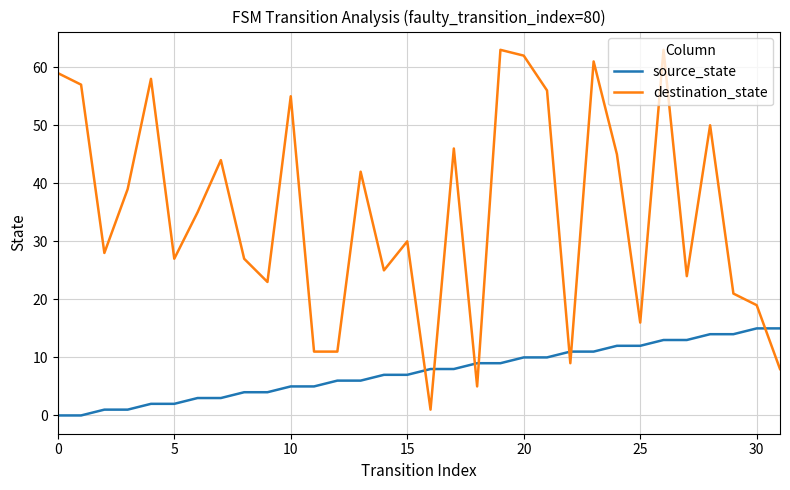

After their last crossing, which series has the higher values: destination_state or source_state?

source_state